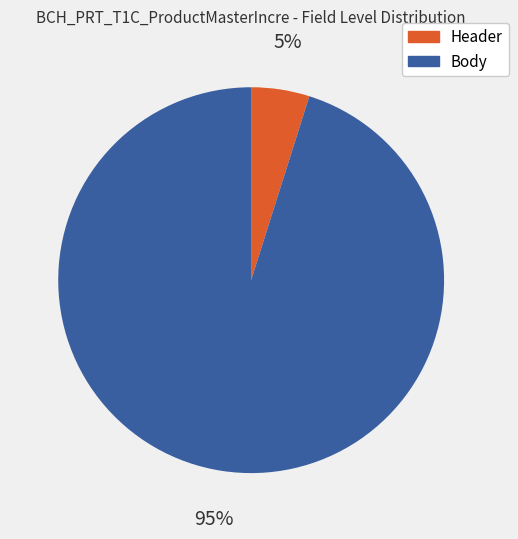

Does any single category account for the majority?

Yes